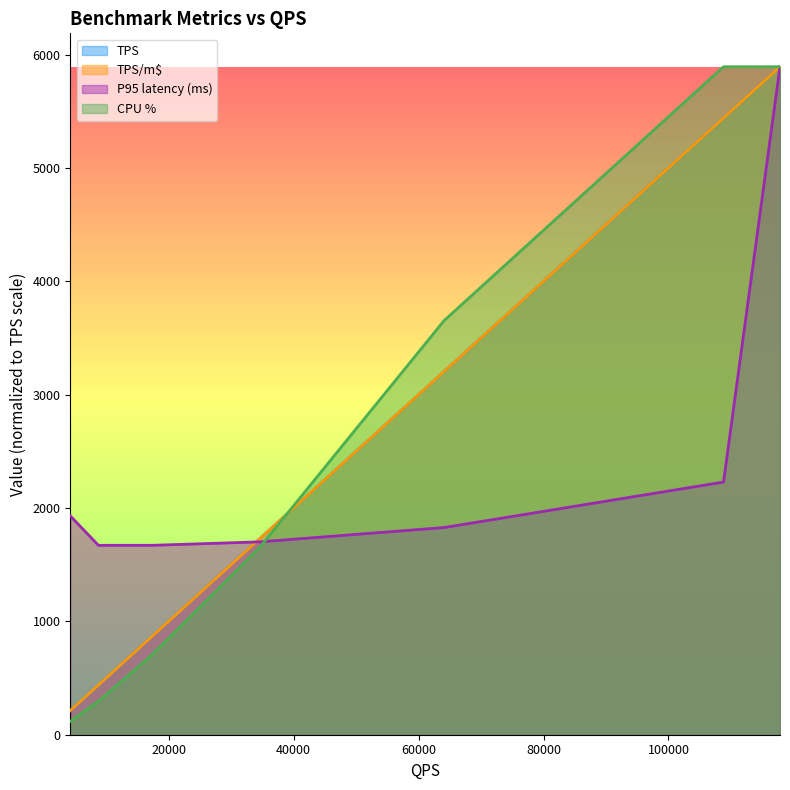

Does the chart display data point markers on the line(s)?

No